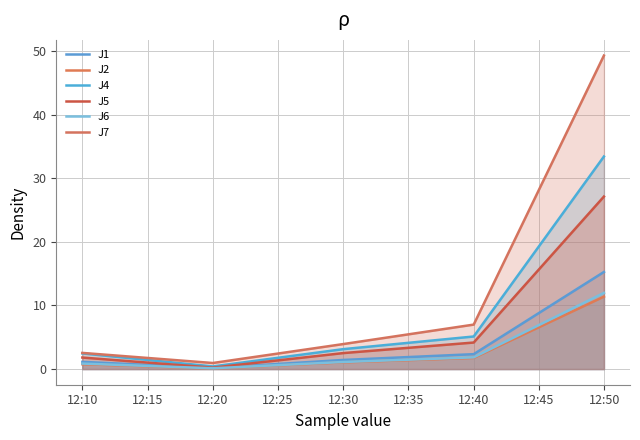

What is the approximate value of J6 at 12:40?

1.8